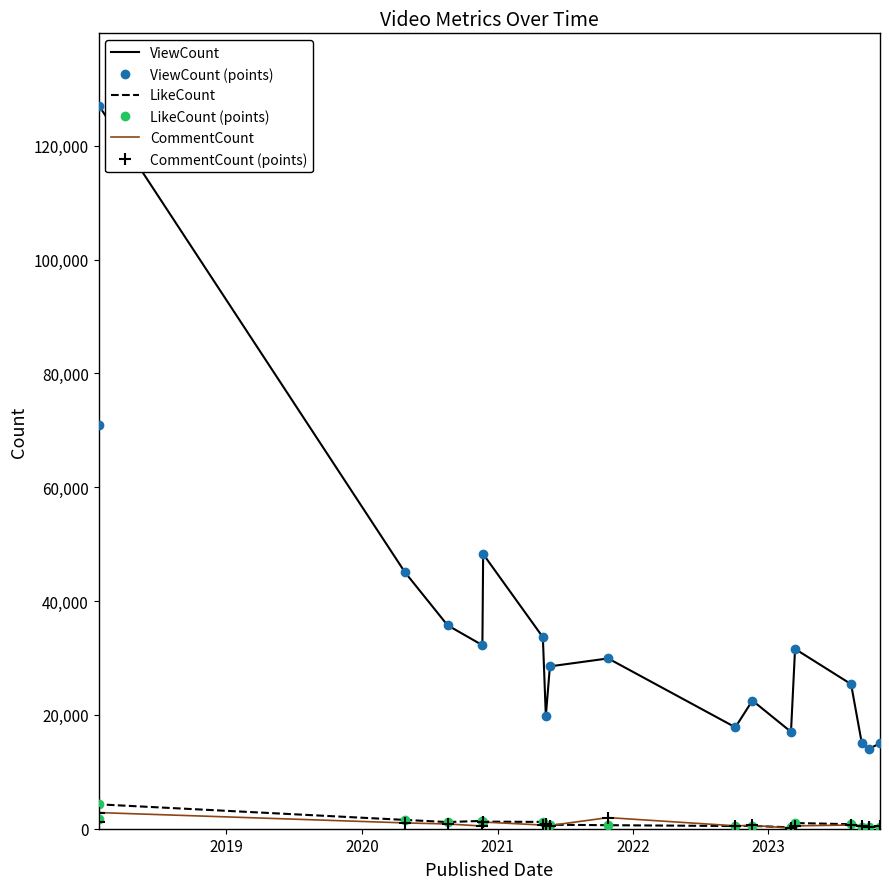

What are all the series names shown in the legend?

ViewCount, ViewCount (points), LikeCount, LikeCount (points), CommentCount, CommentCount (points)